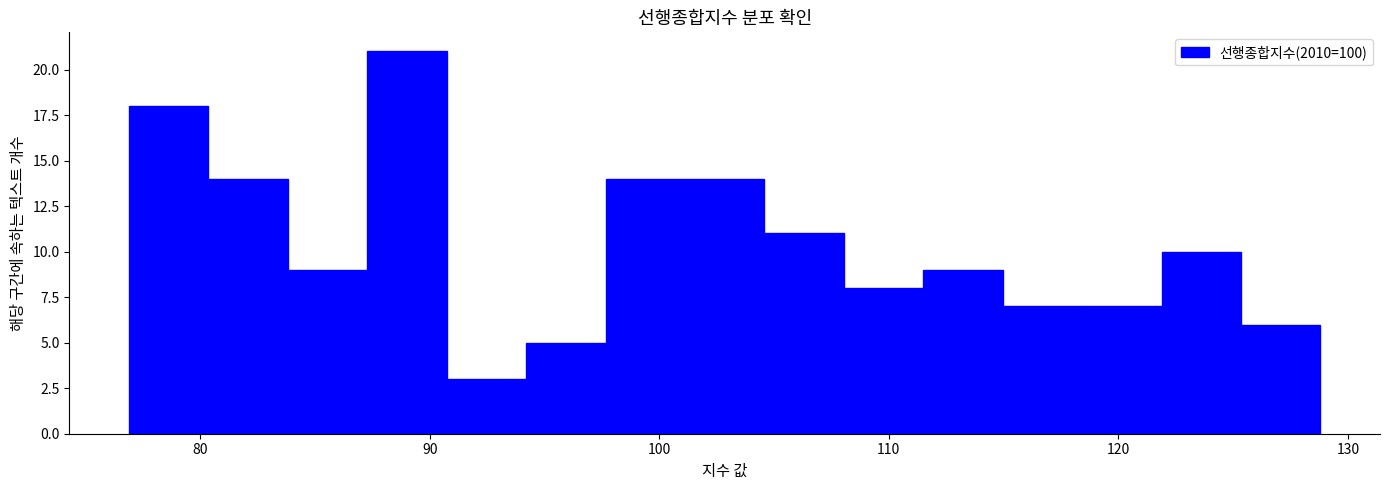

Read against the x-axis, roughly where is the centre of the tallest bar?

89